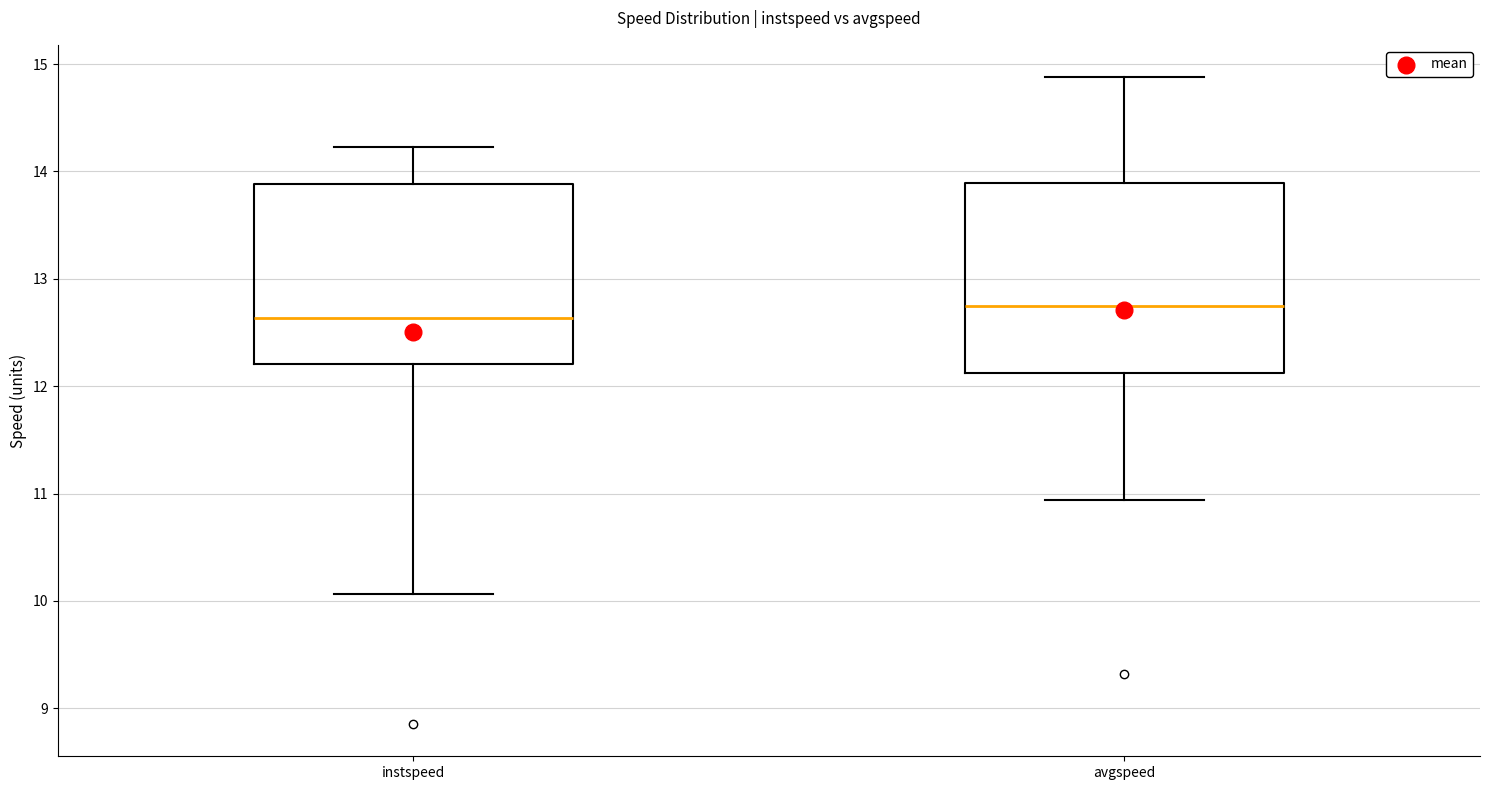

Reading left to right, read every box against the y-axis: the position of its median line, the range the box covers, and the ends of its whiskers. The values are not printed on the chart, so give them approximately, as read against the axis.

instspeed: median 12.6, box 12.2 to 13.9, whiskers 10.1 to 14.2
avgspeed: median 12.7, box 12.1 to 13.9, whiskers 10.9 to 14.9